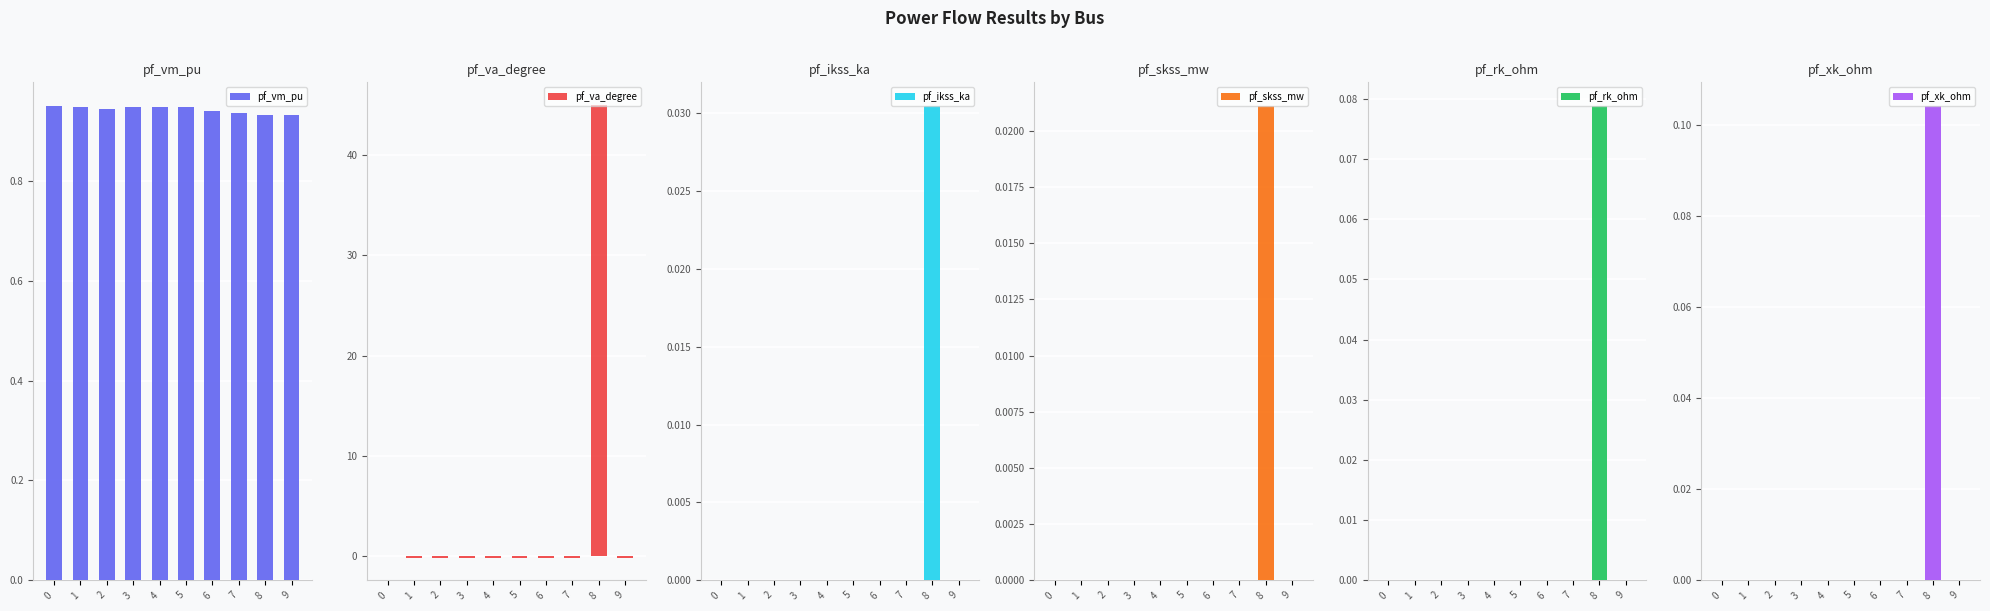

Which label corresponds to the largest value in the chart?

8